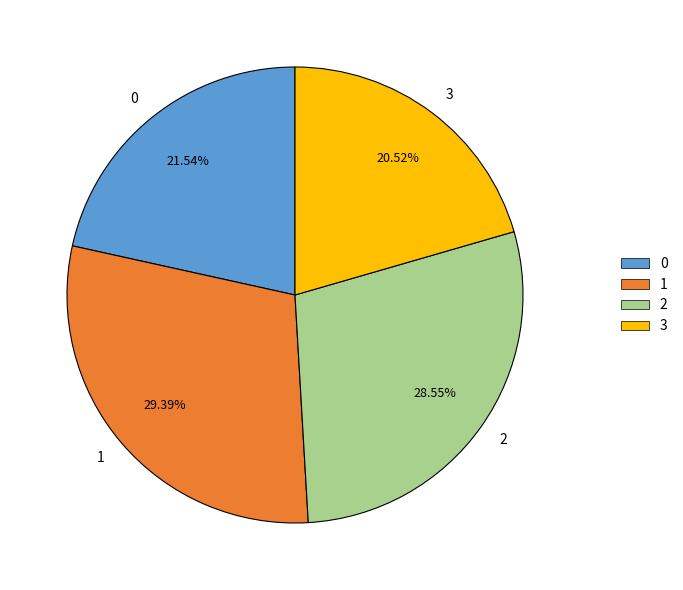

To the nearest percent, what is the average slice percentage?

25%